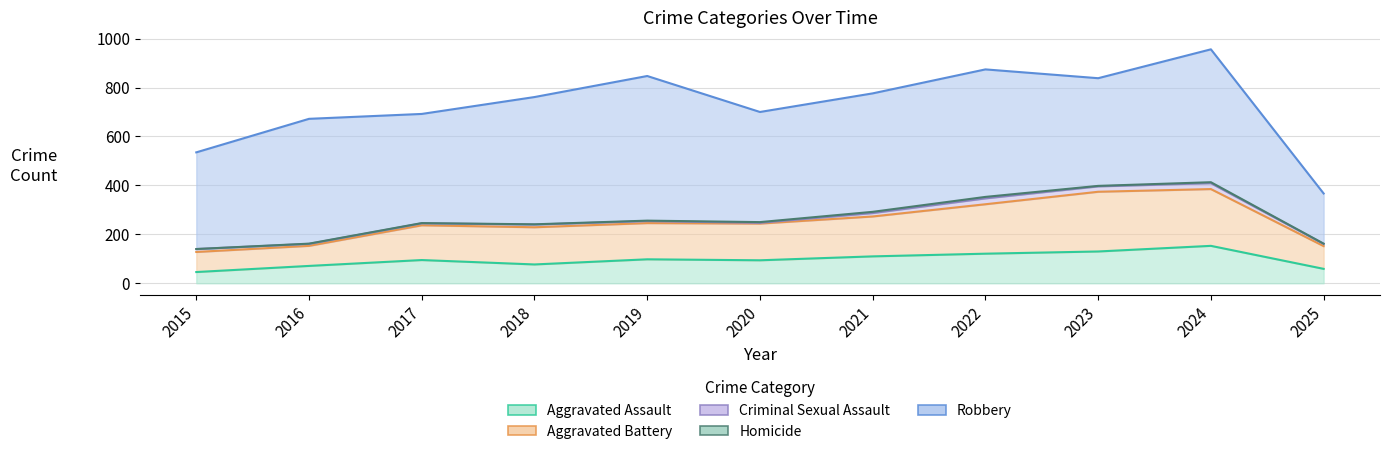

Rank the categories by Aggravated Battery value from lowest to highest.

2015, 2016, 2025, 2017, 2019, 2020, 2018, 2021, 2022, 2024, 2023